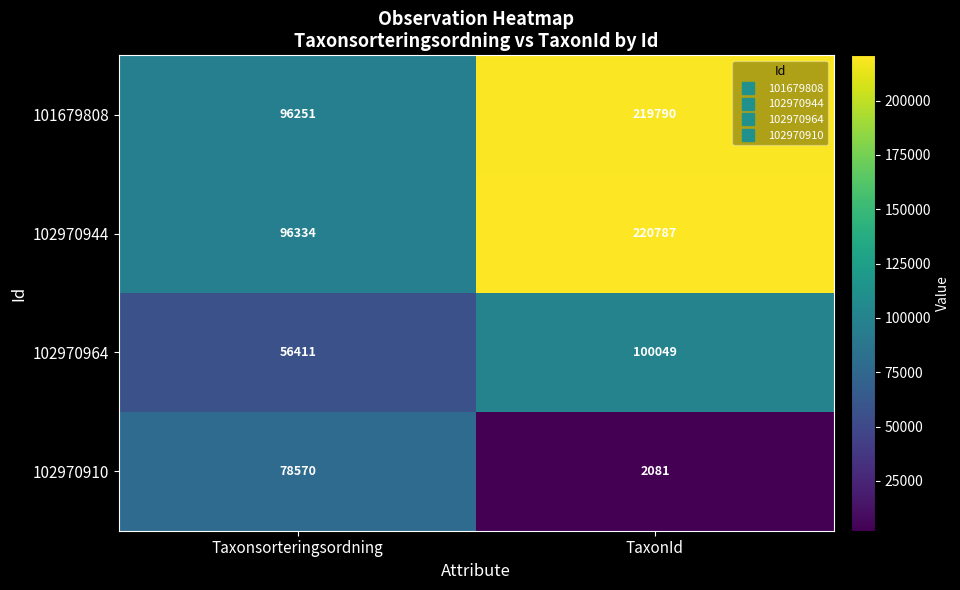

Is it true that 102970910 equals 2081 at TaxonId?

True